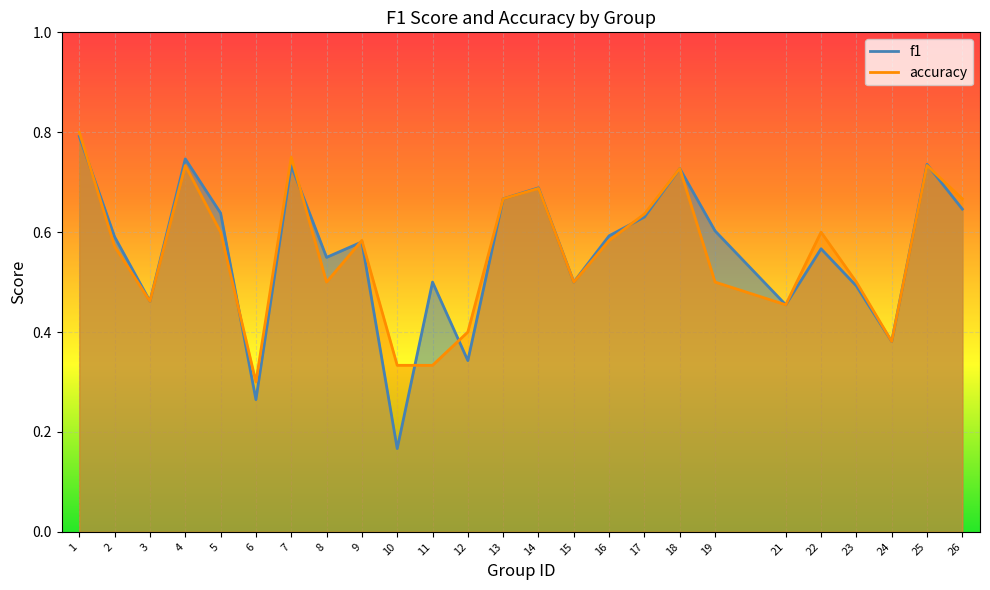

At which category is the sum across all series the highest?

1